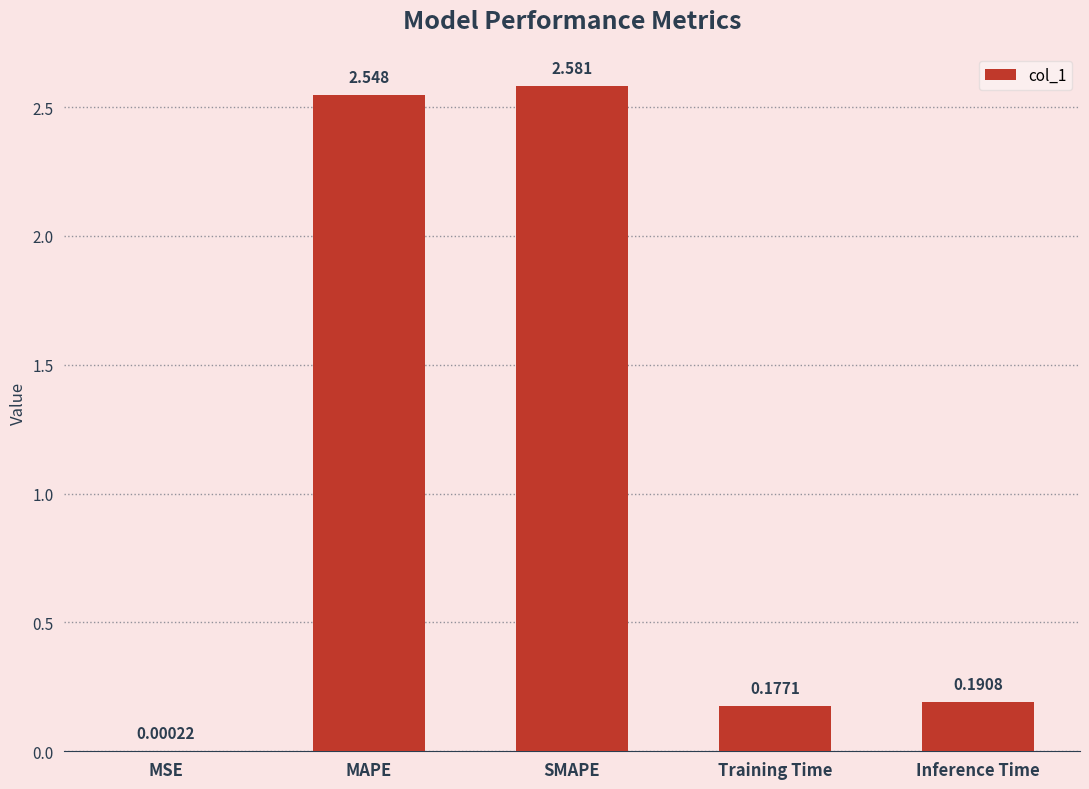

Which has a higher value, SMAPE or Inference Time?

SMAPE